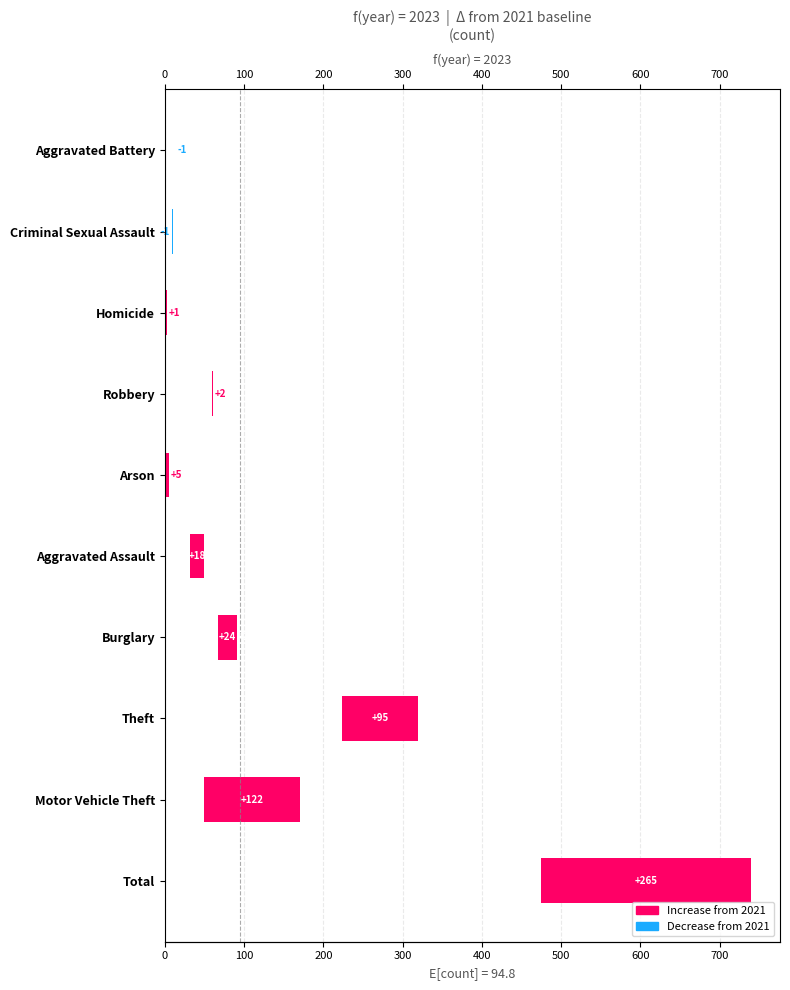

Reading left to right, extract all data points from this chart.

265	122	95	24	18	5	2	1	-1	-1